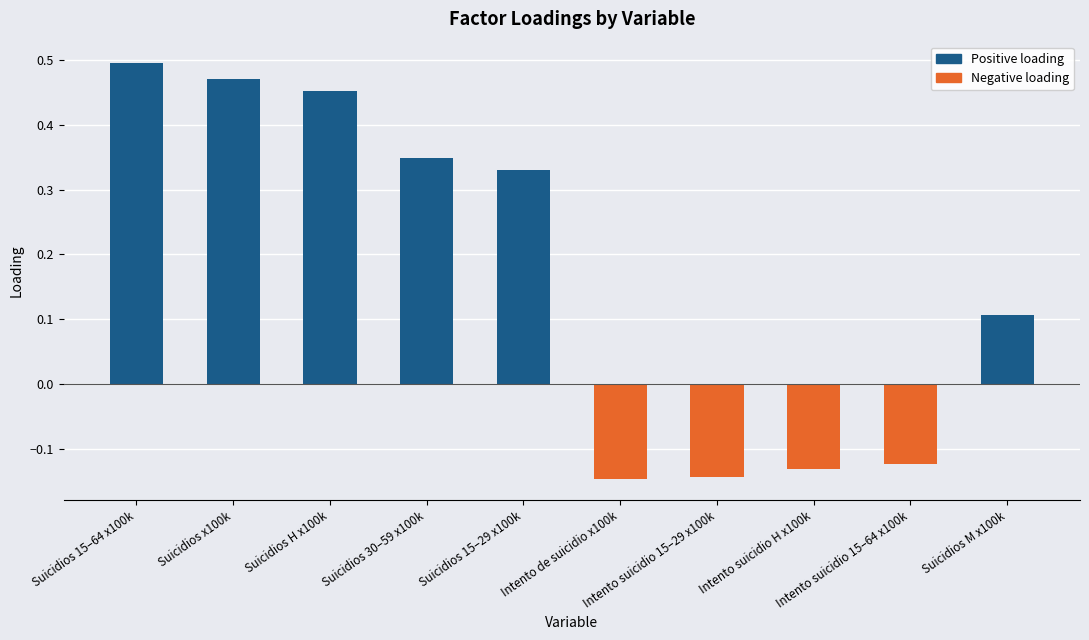

How many groups of bars are there?

10